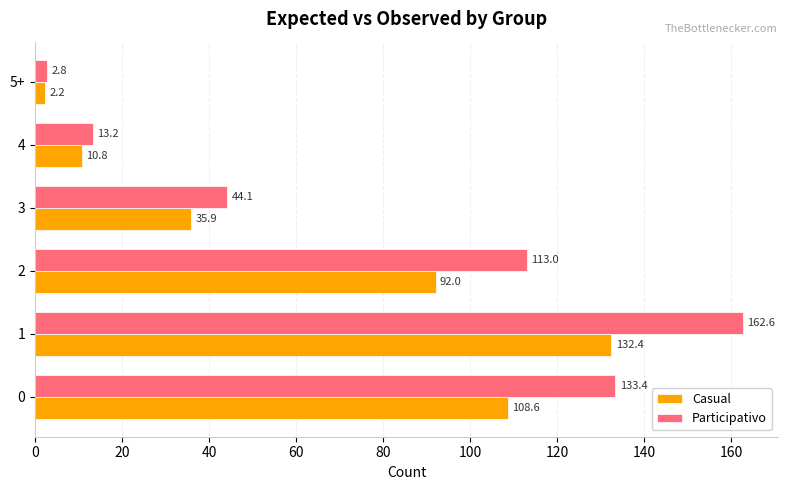

What is the difference between the maximum and minimum values in the Participativo series?

159.8